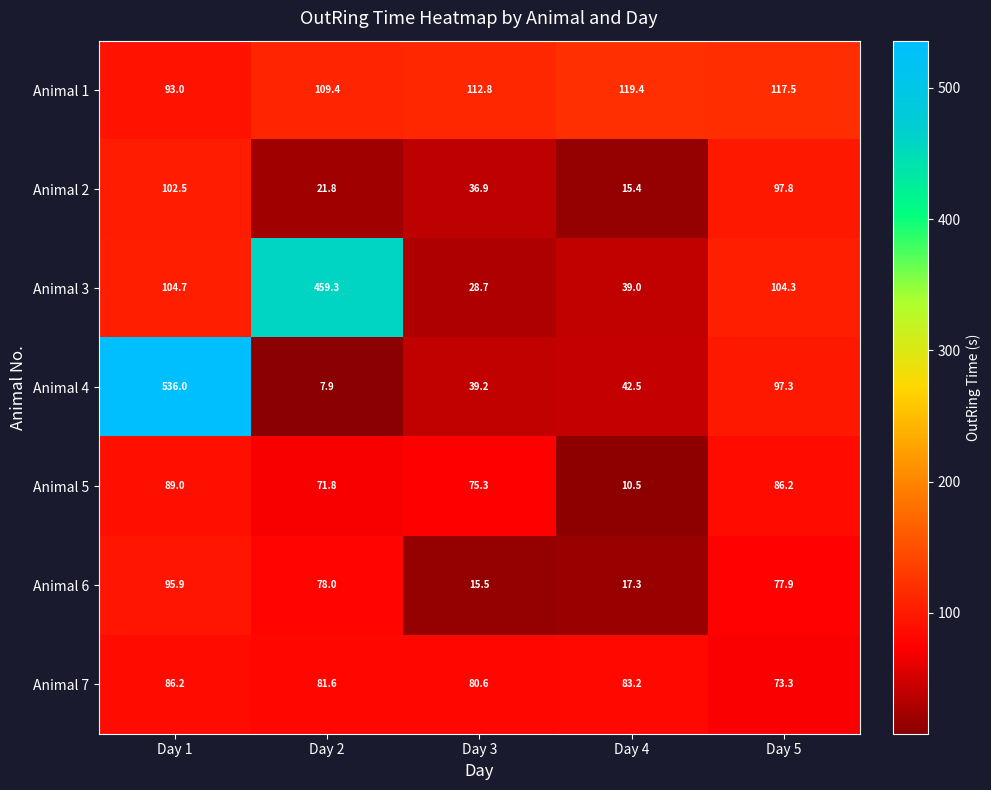

At which label is Animal 6 closest to 55?

Day 5